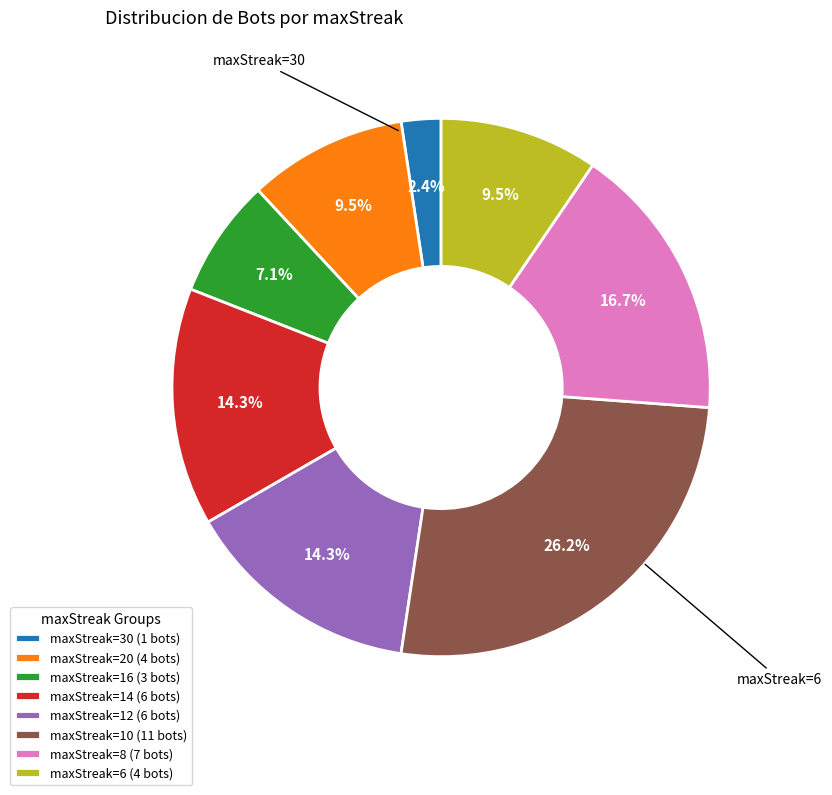

What is the largest slice in the pie chart?

maxStreak=10 (11 bots)